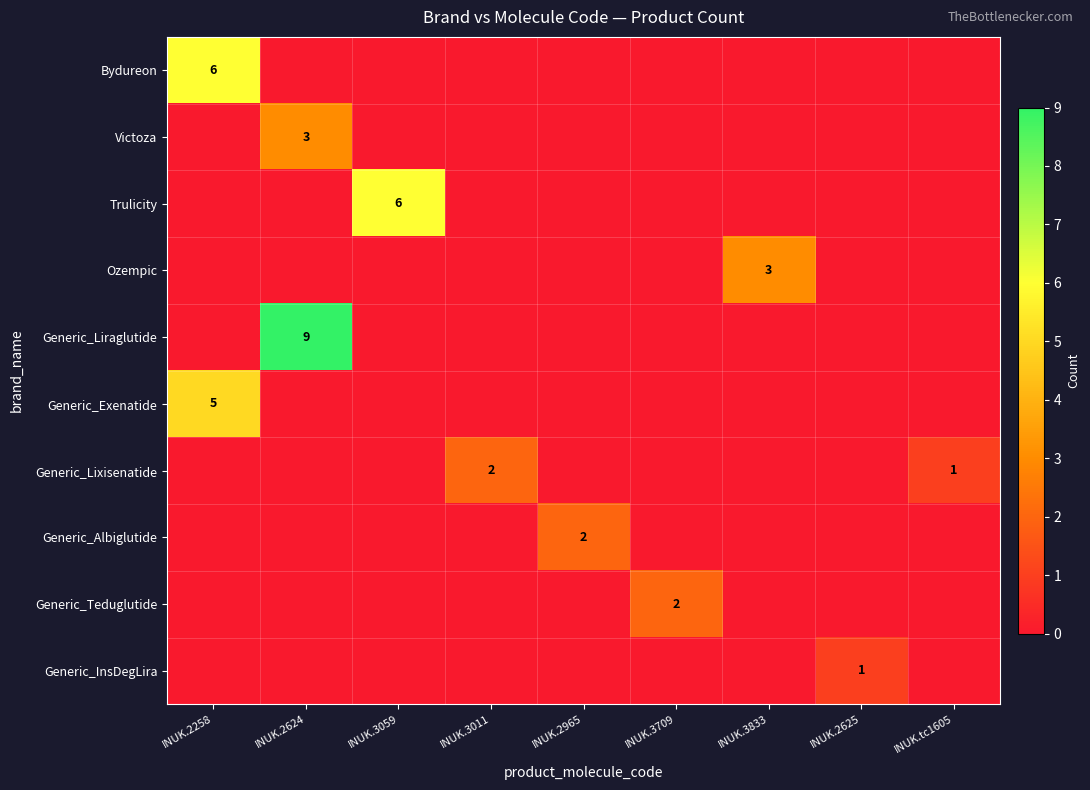

What is the maximum value for Trulicity?

6